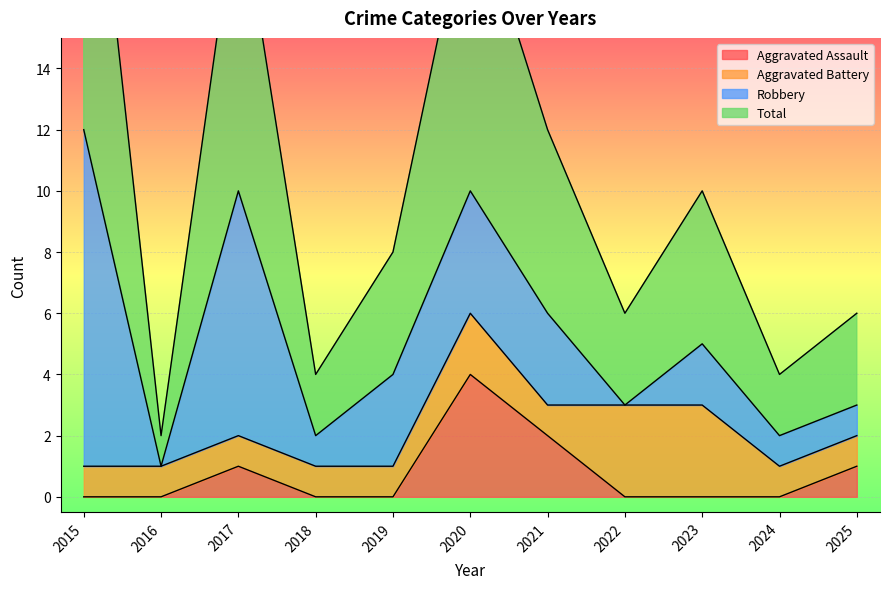

True or false: Aggravated Assault and Total intersect in this chart.

False